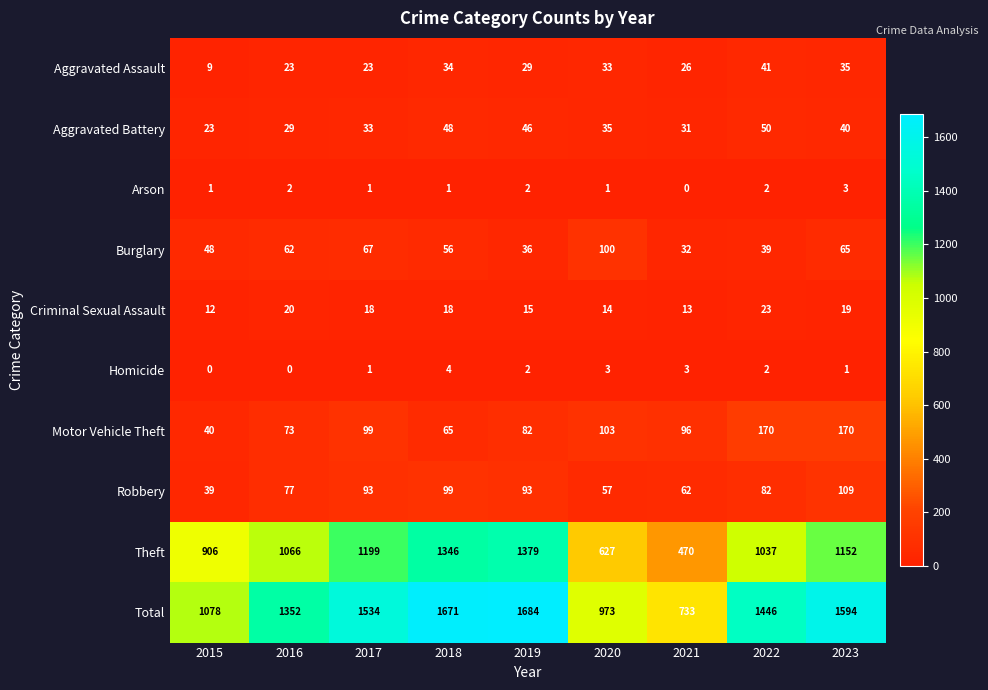

What is the difference between the maximum and minimum values in the Aggravated Battery series?

27